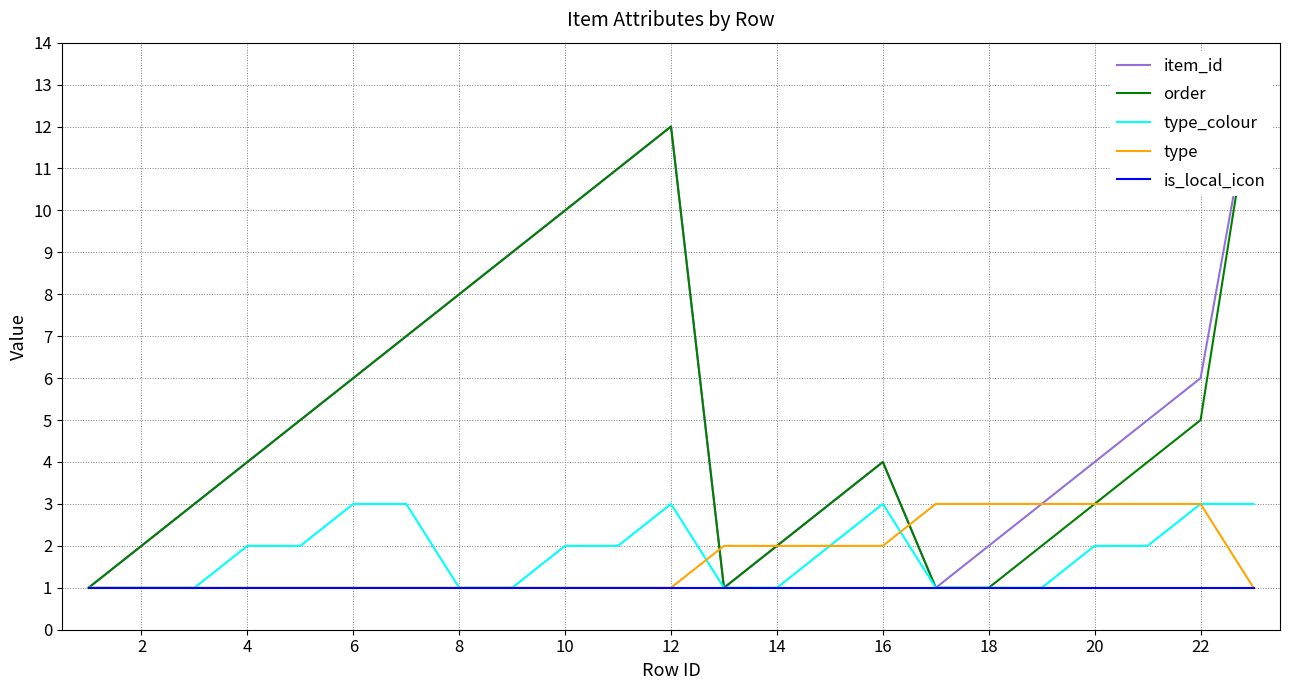

Is it true that type_colour equals 5 at 12?

False